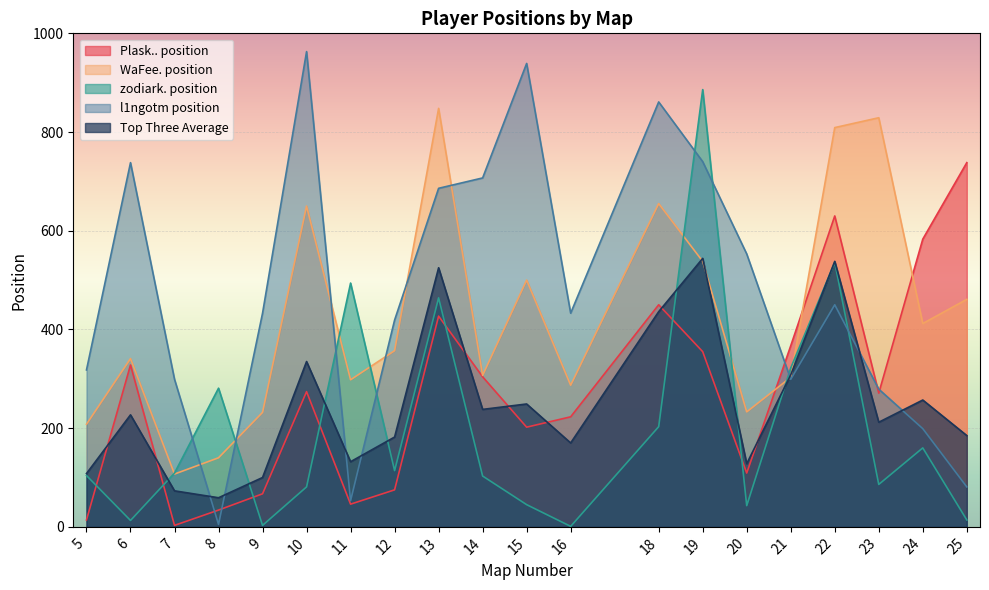

How many lines are shown in the chart?

5